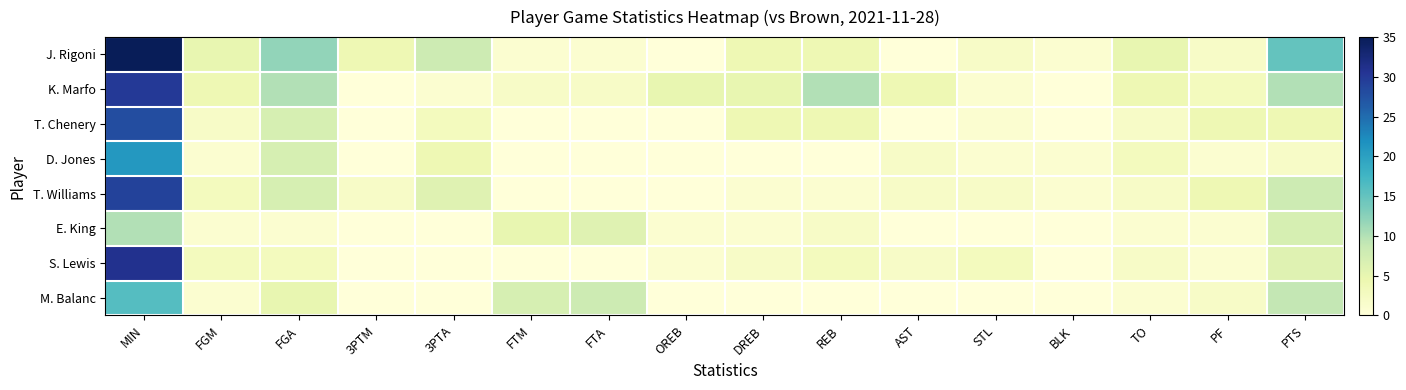

List the series in order of their peak value, highest first.

J. Rigoni, S. Lewis, K. Marfo, T. Williams, T. Chenery, D. Jones, M. Balanc, E. King